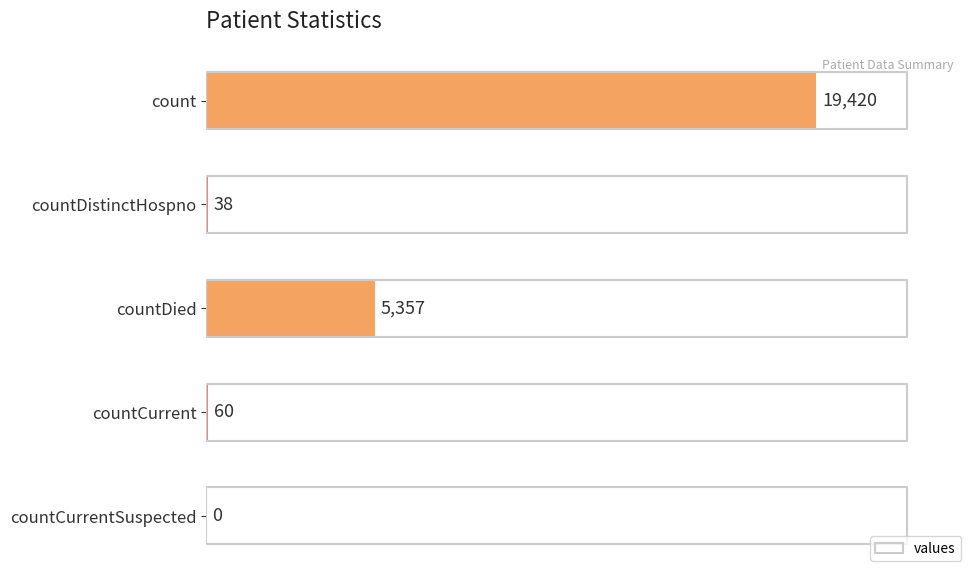

How many series are shown in this chart?

1